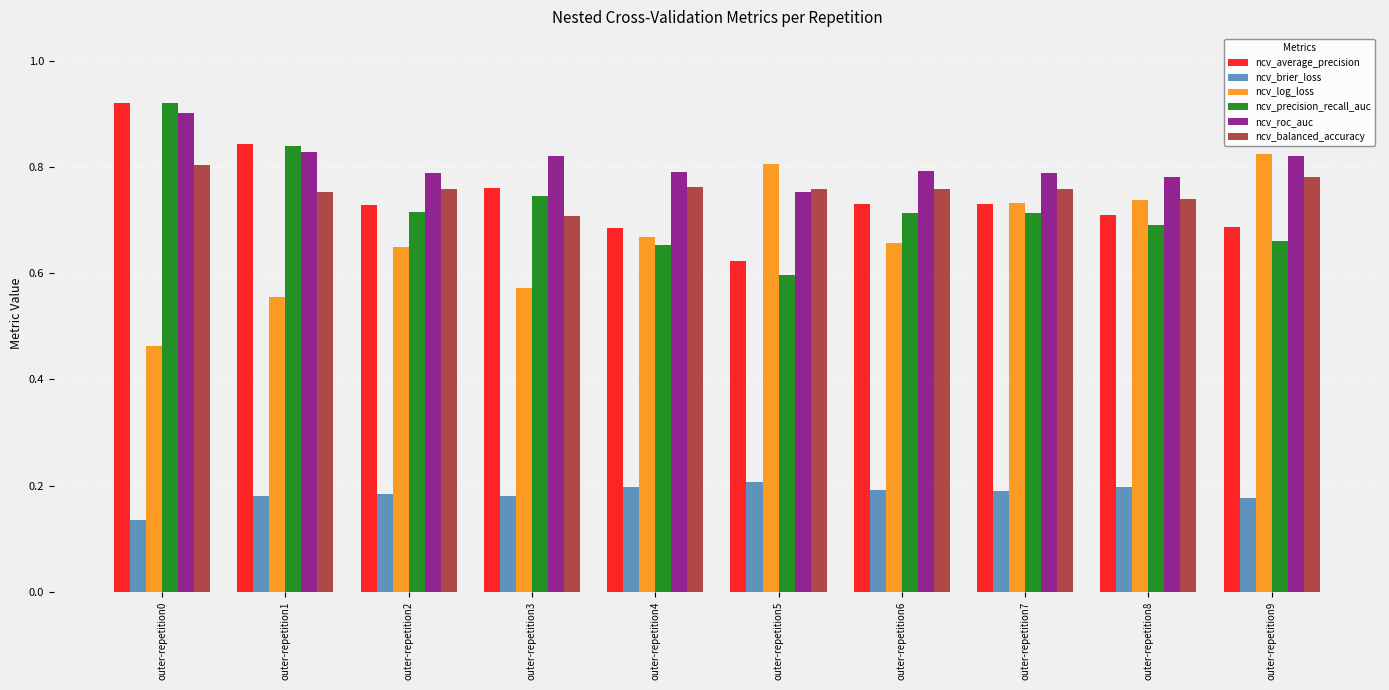

At which label is ncv_log_loss closest to 0?

outer-repetition0